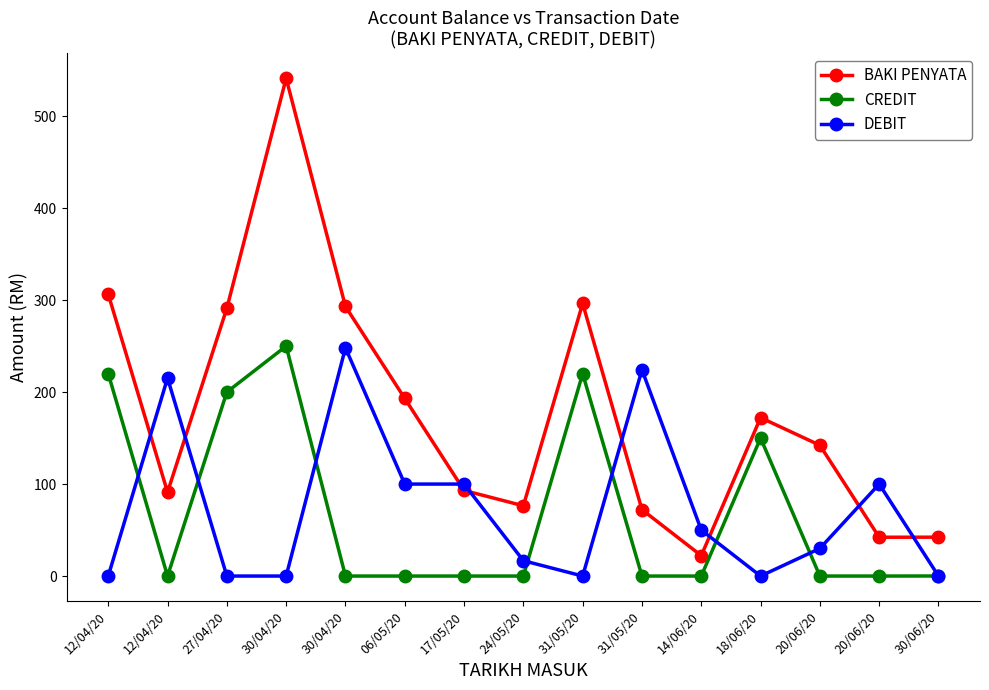

Reading right to left, extract all data points from this chart.

BAKI PENYATA: 30/06/20=42.3	20/06/20=42.2	20/06/20=142.2	18/06/20=172.2	14/06/20=22.2	31/05/20=72.2	31/05/20=296.4	24/05/20=76.4	17/05/20=93.1	06/05/20=193.1	30/04/20=293.1	30/04/20=541.2	27/04/20=291.2	12/04/20=91.2	12/04/20=306.4
CREDIT: 30/06/20=0.1	20/06/20=0.0	20/06/20=0.0	18/06/20=150.0	14/06/20=0.0	31/05/20=0.0	31/05/20=220.0	24/05/20=0.0	17/05/20=0.0	06/05/20=0.0	30/04/20=0.0	30/04/20=250.0	27/04/20=200.0	12/04/20=0.0	12/04/20=220.0
DEBIT: 30/06/20=0.0	20/06/20=100.0	20/06/20=30.0	18/06/20=0.0	14/06/20=50.0	31/05/20=224.2	31/05/20=0.0	24/05/20=16.7	17/05/20=100.0	06/05/20=100.0	30/04/20=248.1	30/04/20=0.0	27/04/20=0.0	12/04/20=215.2	12/04/20=0.0